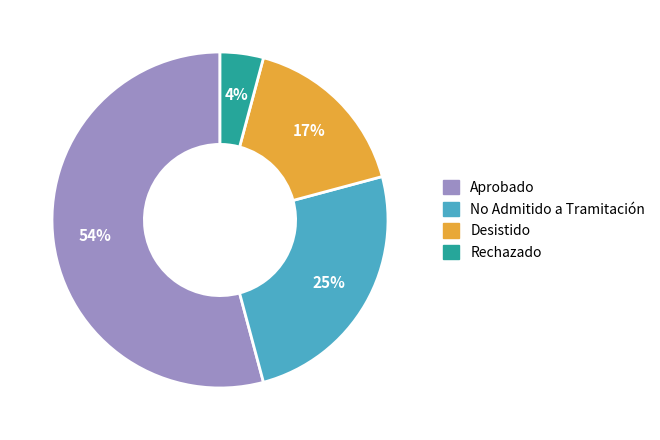

Is No Admitido a Tramitación the majority of the pie?

No